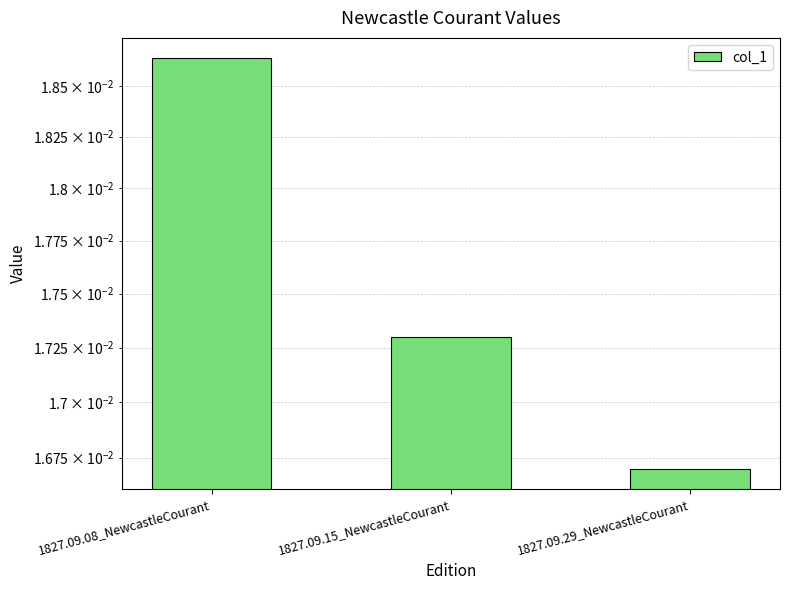

At which category does the chart reach its peak across all series?

1827.09.08_NewcastleCourant